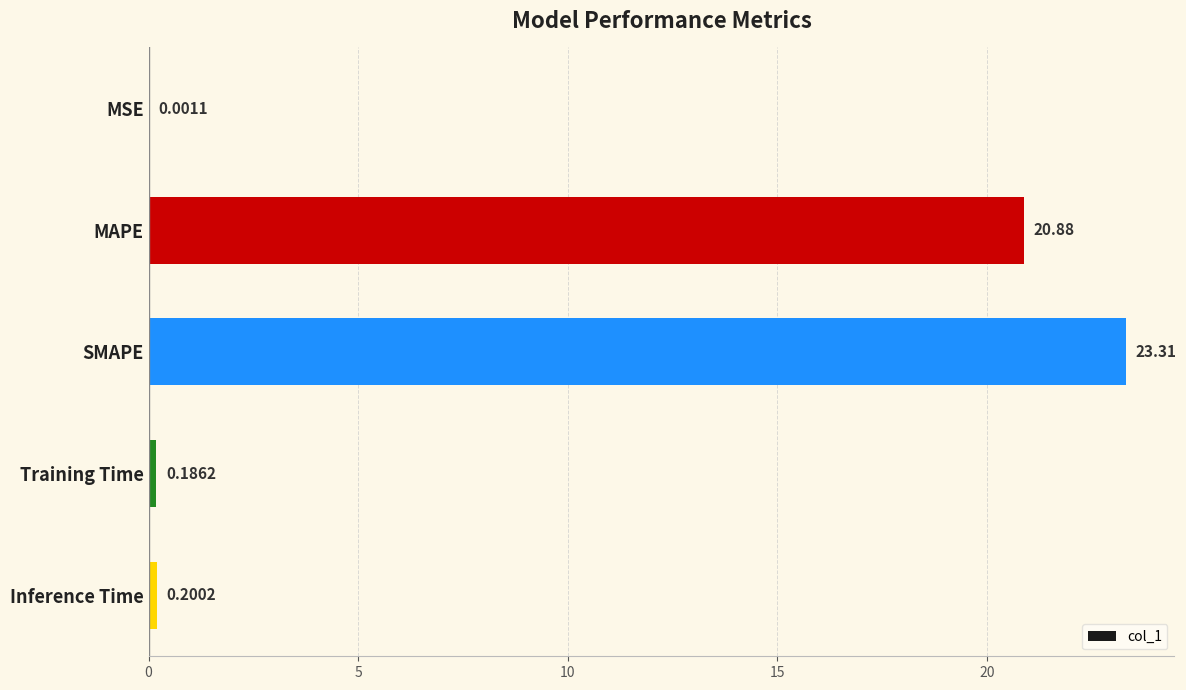

Which category has the highest value across all series?

SMAPE